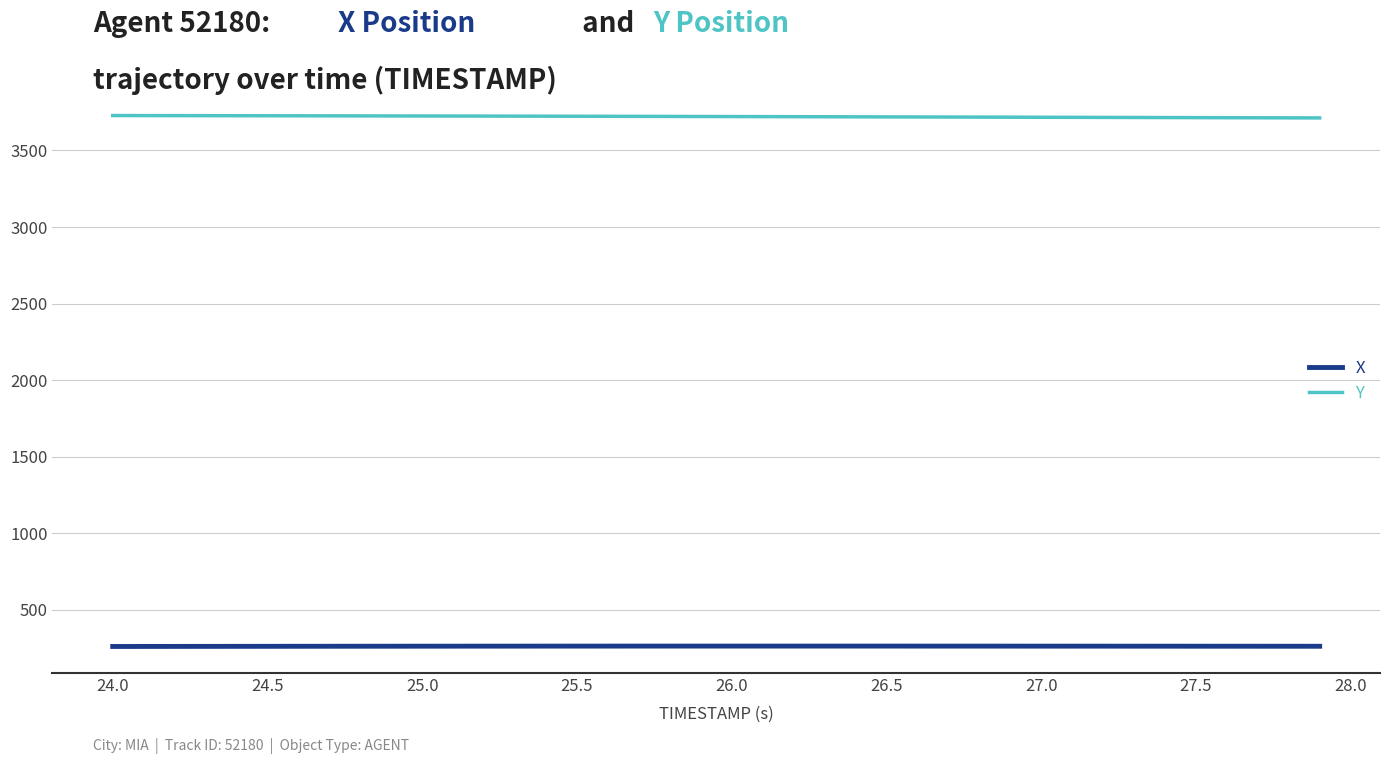

Which series has the largest total across all categories?

Y